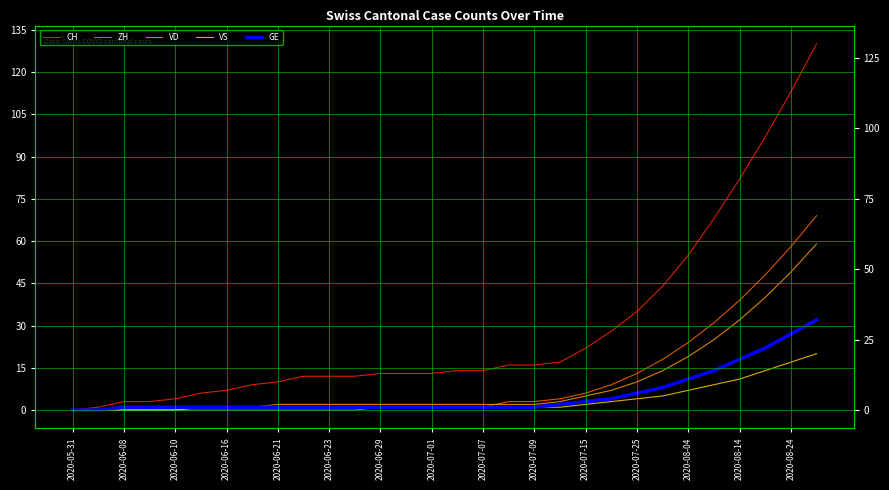

True or false: VD has more than 0 points higher than both neighbors.

False